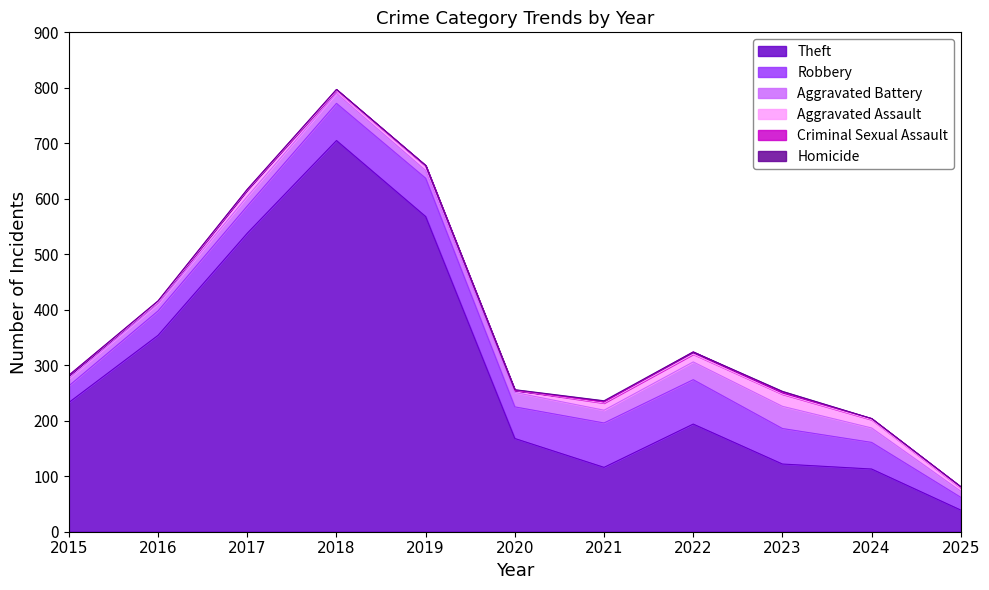

Which series has the largest total across all categories?

Theft